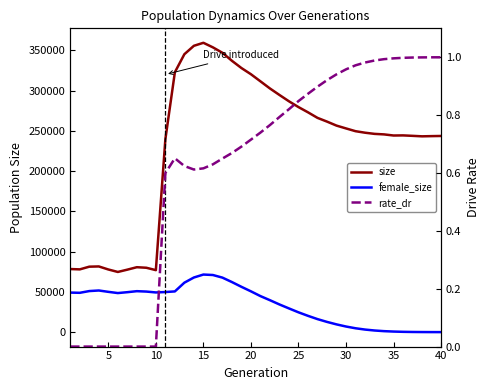

Rank the series by their maximum value, from highest to lowest.

size, female_size, rate_dr